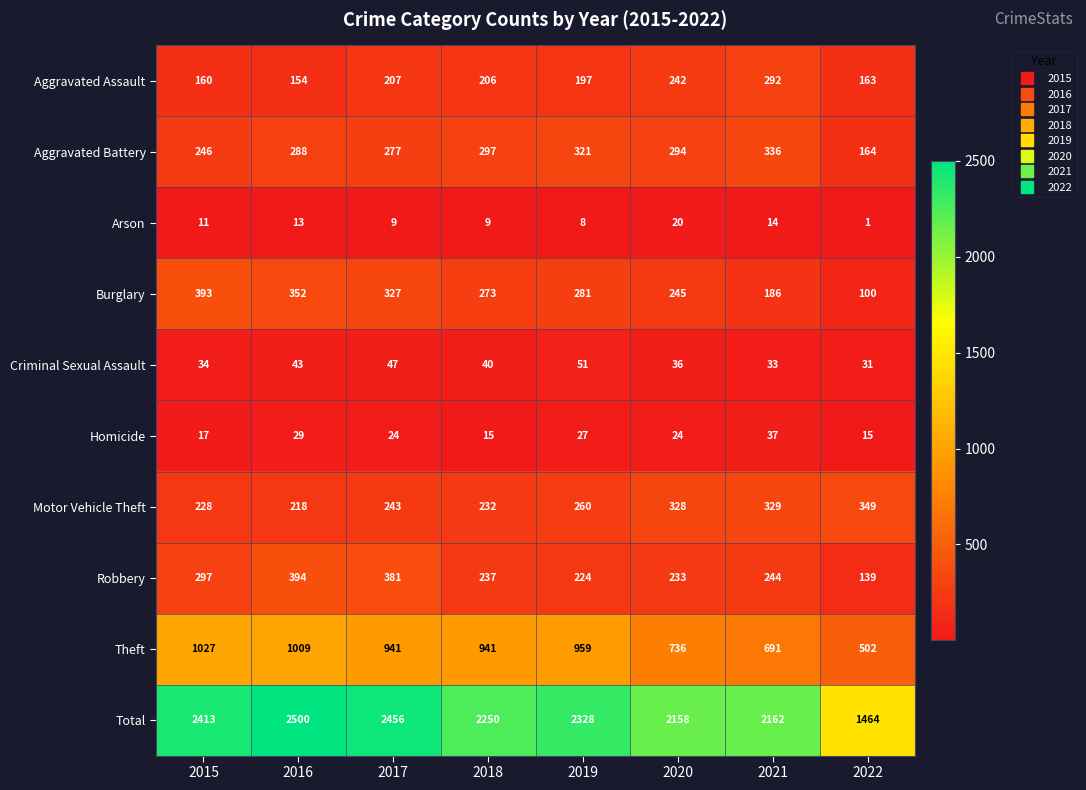

What is the greatest value displayed?

2500